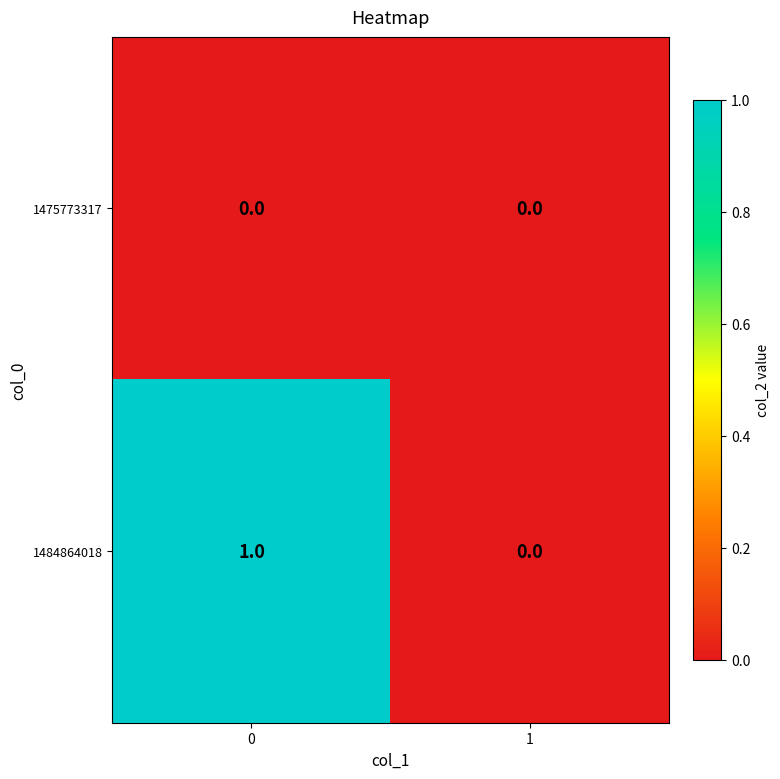

Which series has the widest spread of values?

1484864018